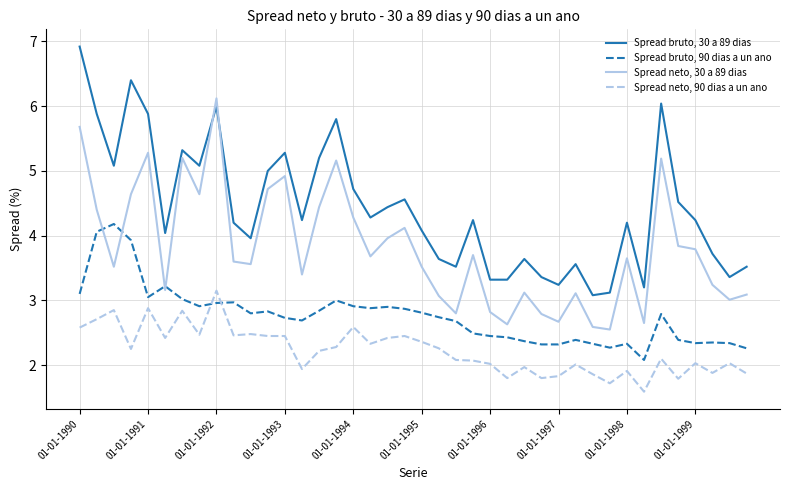

Count the number of categories in the chart.

40